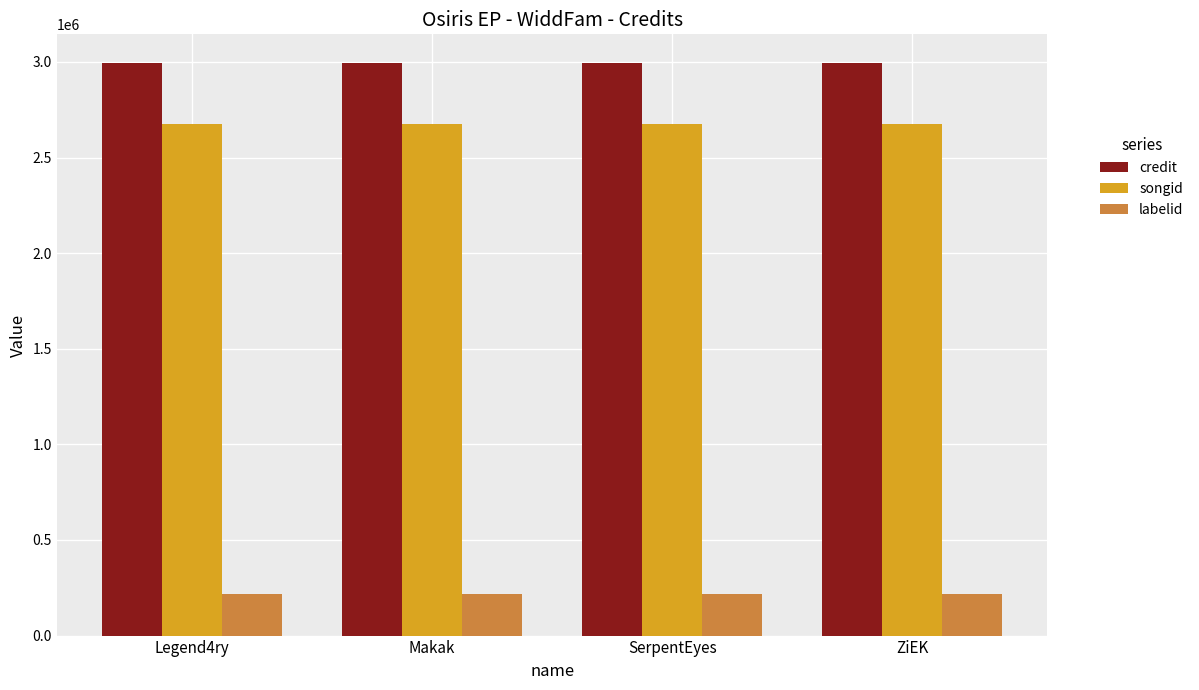

Reading left to right, what are all the values shown in this chart?

credit: Legend4ry=2994811	Makak=2994811	SerpentEyes=2994811	ZiEK=2994811
songid: Legend4ry=2674411	Makak=2674411	SerpentEyes=2674411	ZiEK=2674411
labelid: Legend4ry=215278	Makak=215278	SerpentEyes=215278	ZiEK=215278